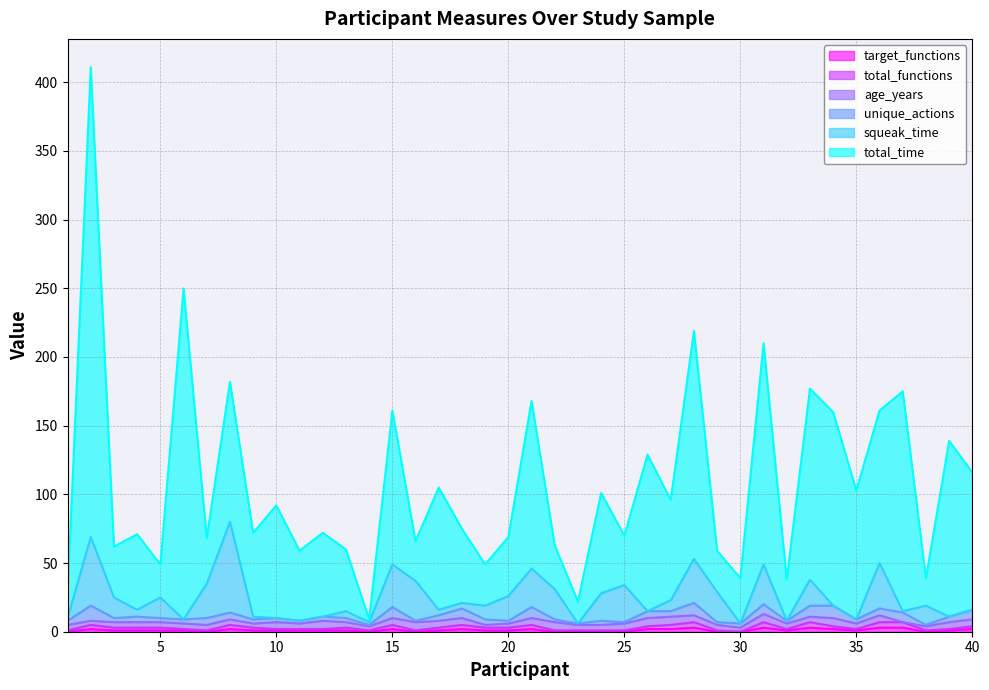

What is the difference between the maximum and minimum values in the total_time series?

340